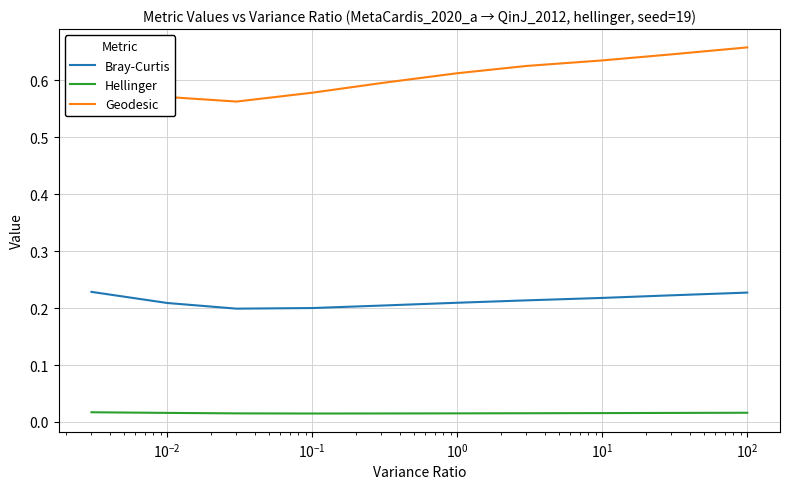

Count the number of data series in this chart.

3